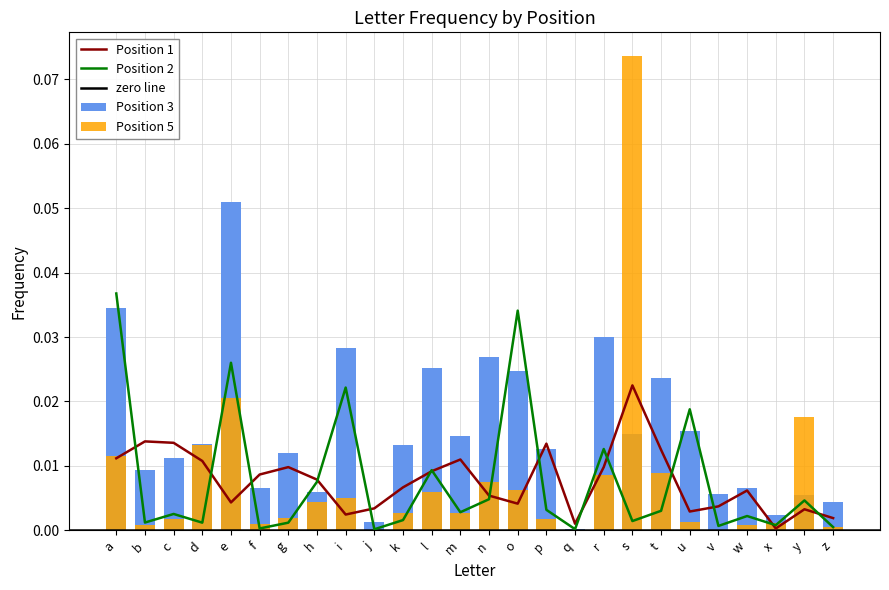

Reading right to left, list all the values displayed in this chart.

Position 1: 0.0	0.0	0.0	0.0	0.0	0.0	0.0	0.0	0.0	0.0	0.0	0.0	0.0	0.0	0.0	0.0	0.0	0.0	0.0	0.0	0.0	0.0	0.0	0.0	0.0	0.0
Position 2: 0.0	0.0	0.0	0.0	0.0	0.0	0.0	0.0	0.0	0.0	0.0	0.0	0.0	0.0	0.0	0.0	0.0	0.0	0.0	0.0	0.0	0.0	0.0	0.0	0.0	0.0
Position 5: 0.0	0.0	0.0	0.0	0.0	0.0	0.0	0.1	0.0	0.0	0.0	0.0	0.0	0.0	0.0	0.0	0.0	0.0	0.0	0.0	0.0	0.0	0.0	0.0	0.0	0.0